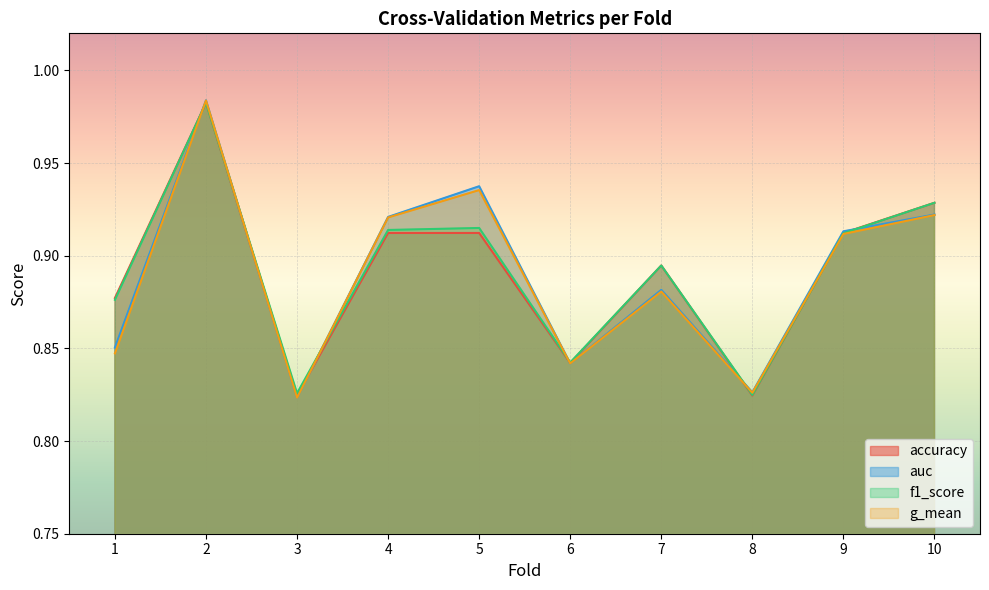

What is the difference between the second highest and minimum values in the accuracy series?

0.1